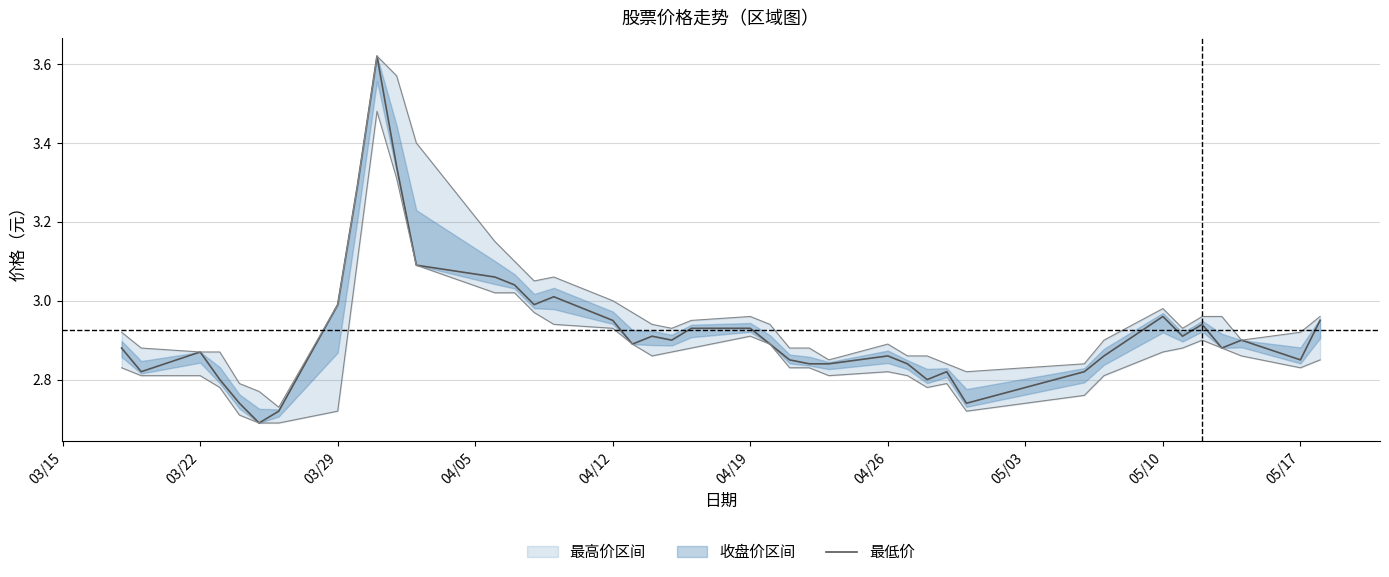

What is the minimum value shown in the chart?

2.7